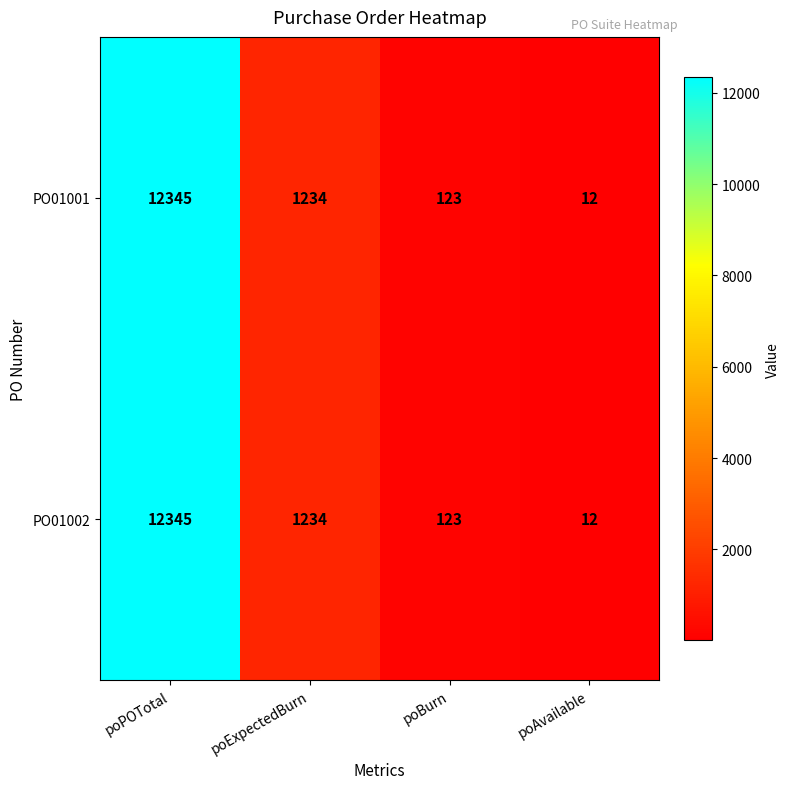

What is the difference between the second highest and minimum values in the PO01001 series?

1222